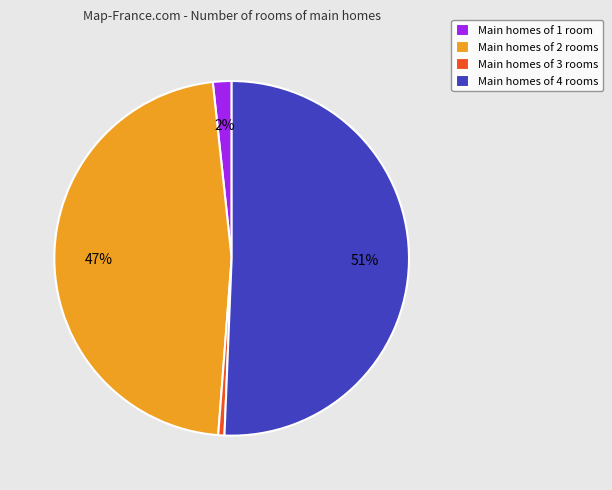

The Main homes of 3 rooms slice represents 1% of the pie. True or false?

True